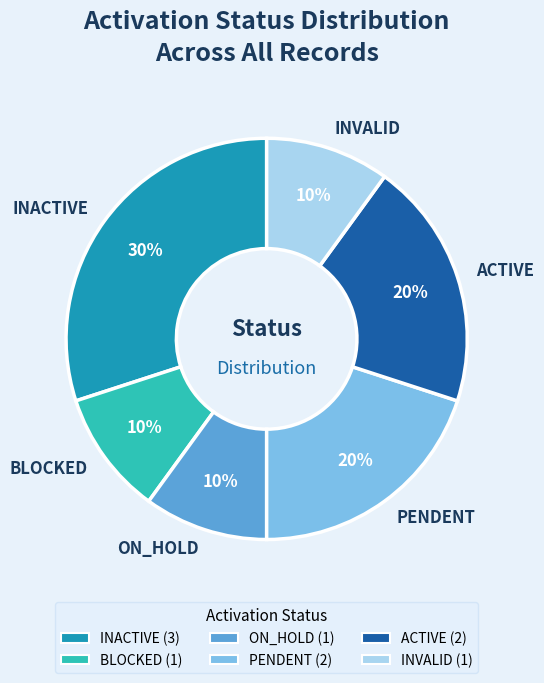

The PENDENT slice represents 20% of the pie. True or false?

True